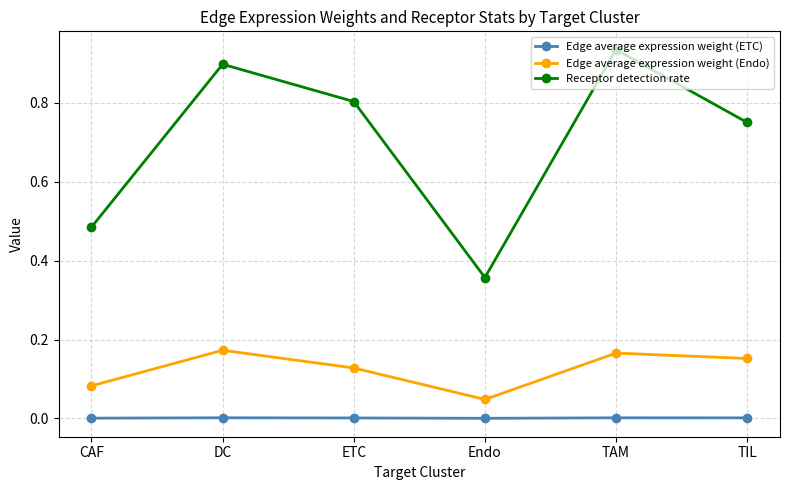

Is it true that Edge average expression weight (Endo) equals 0.1 at TIL?

False